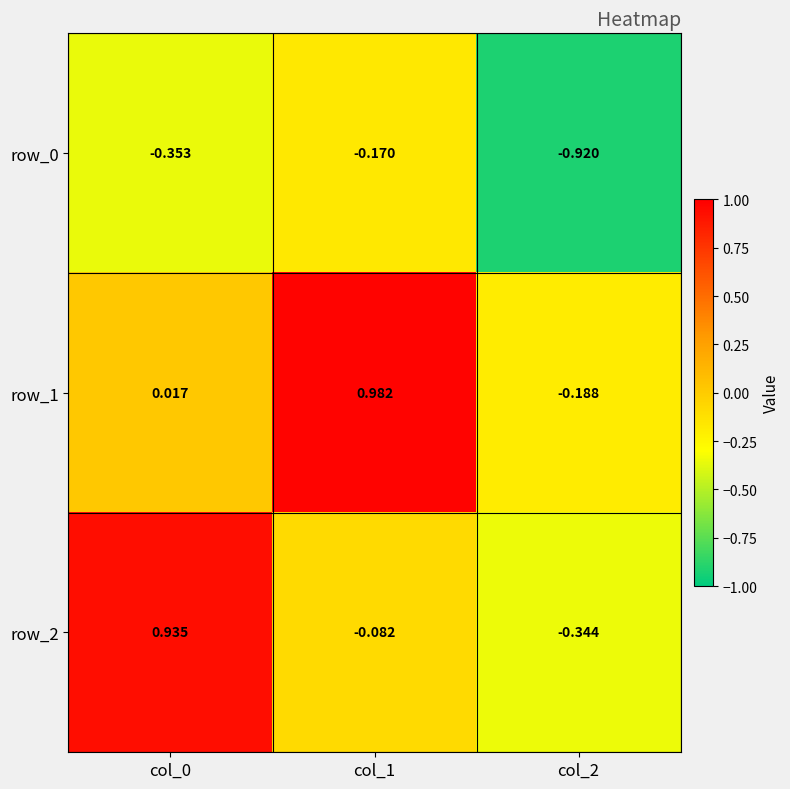

Is the value of row_0 at col_0 greater than the value of row_1 at col_2?

No